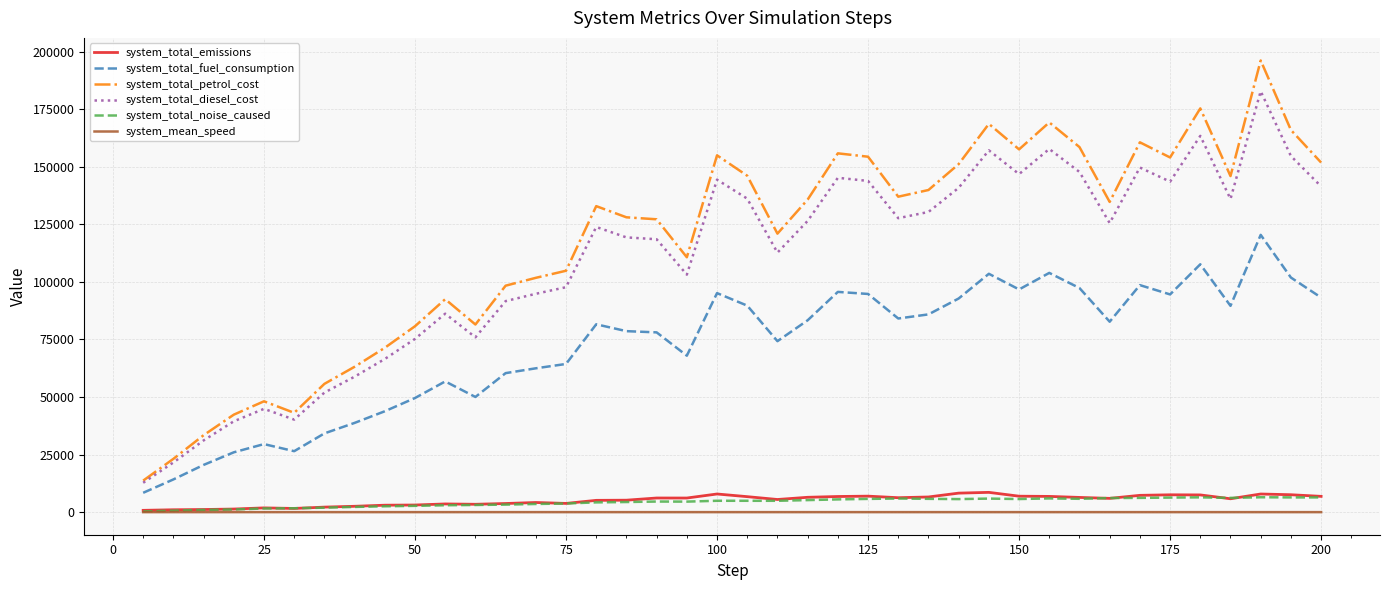

True or false: system_mean_speed and system_total_fuel_consumption intersect in this chart.

False